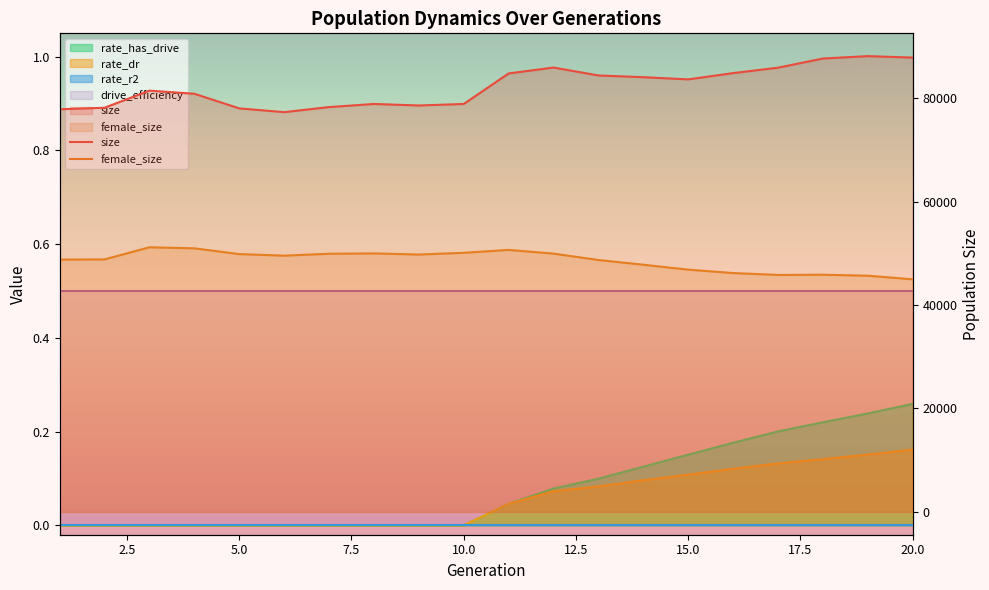

What is the smallest value displayed?

44964